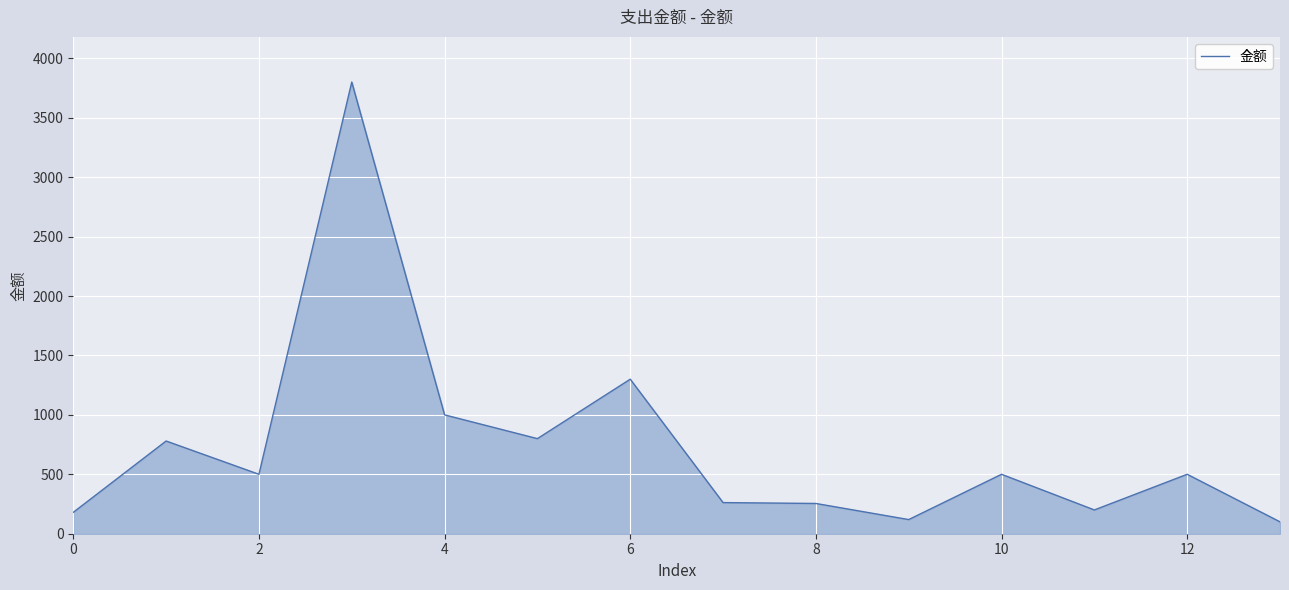

What is the minimum value shown in the chart?

100.0